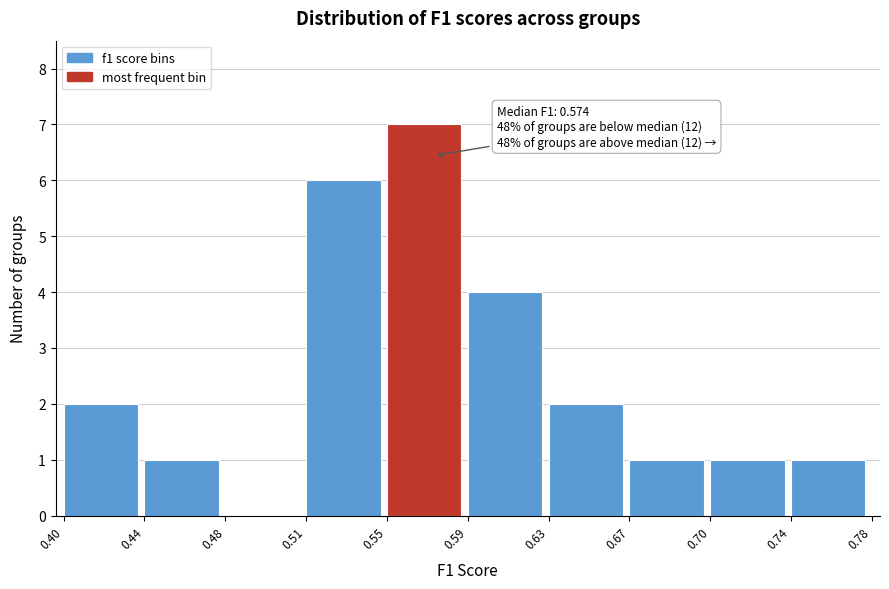

Reading right to left, transcribe all the data shown in this chart.

0.74=1	0.70=1	0.67=1	0.63=2	0.59=4	0.55=7	0.51=6	0.48=0	0.44=1	0.40=2